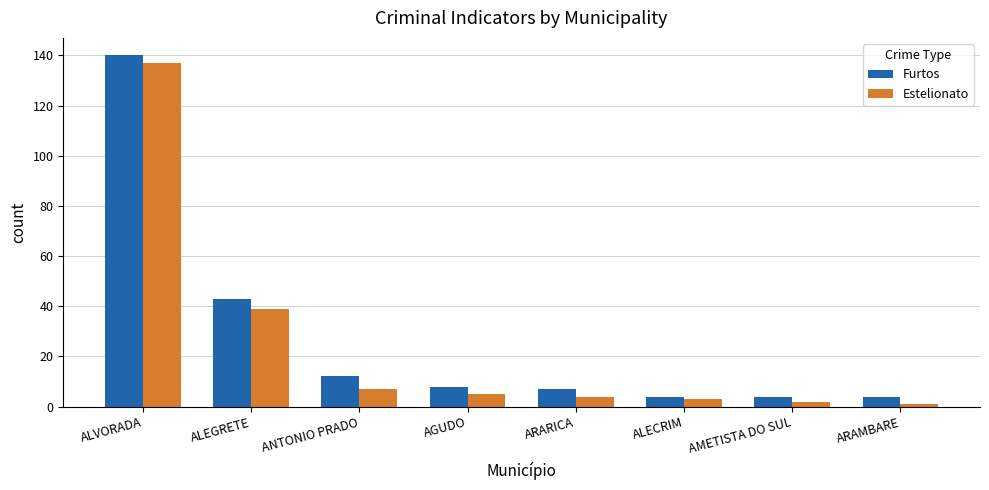

What is the highest value of the Estelionato series?

137